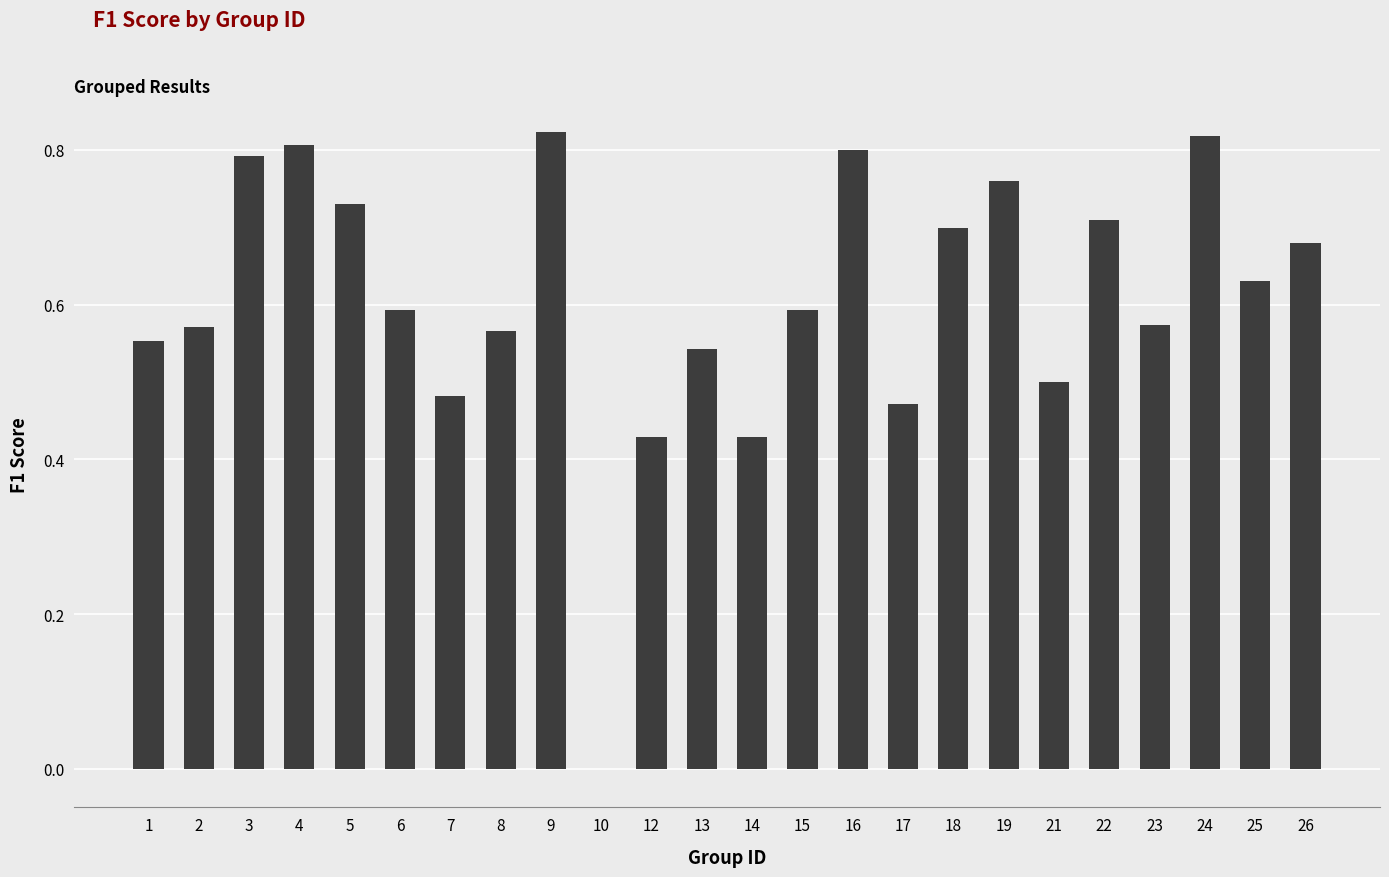

How many positive values are there?

23